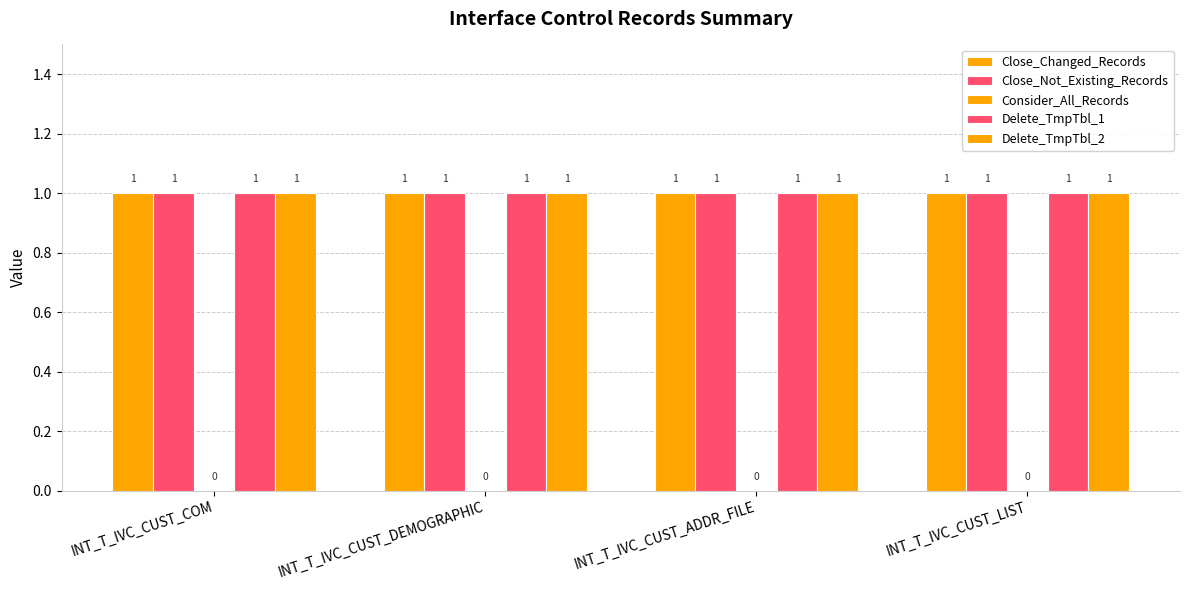

What is the label of the 4th bar from the left?

INT_T_IVC_CUST_LIST